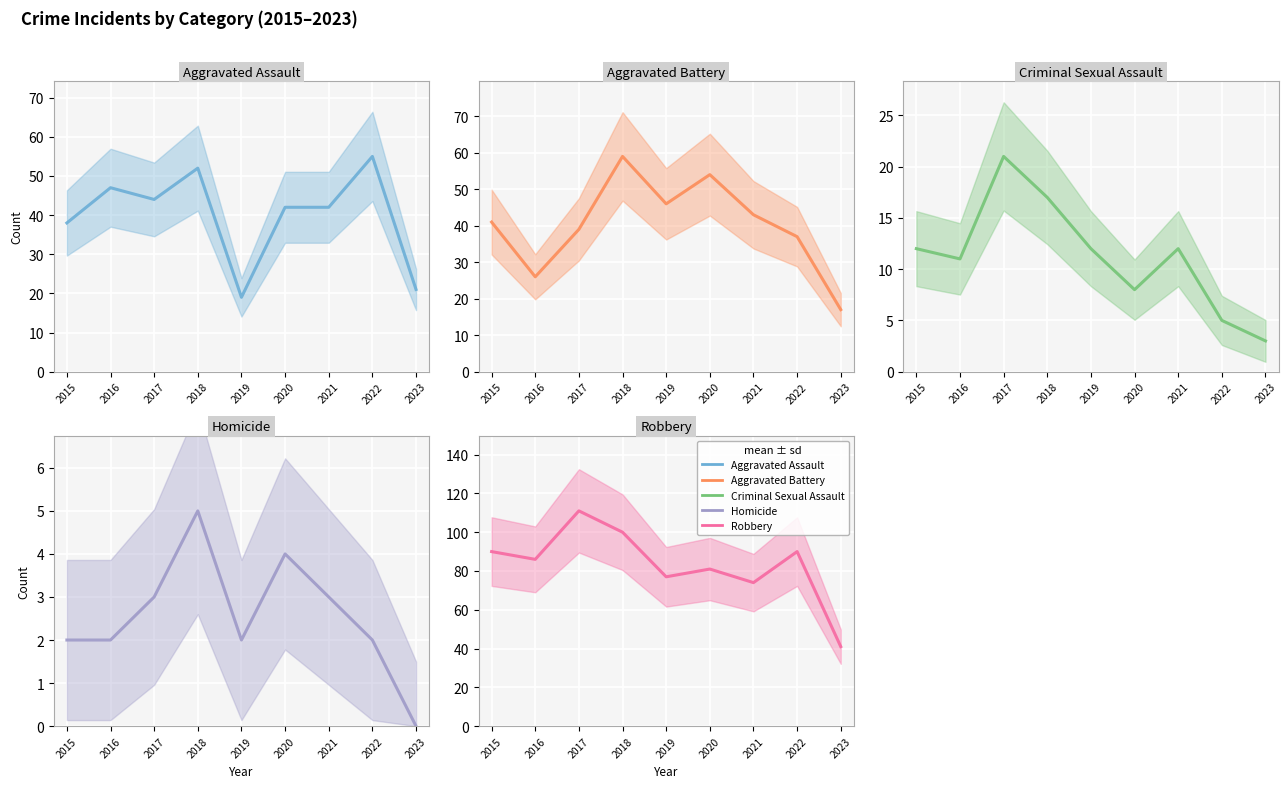

What is the value of the Criminal Sexual Assault point at the 8th from the left?

5